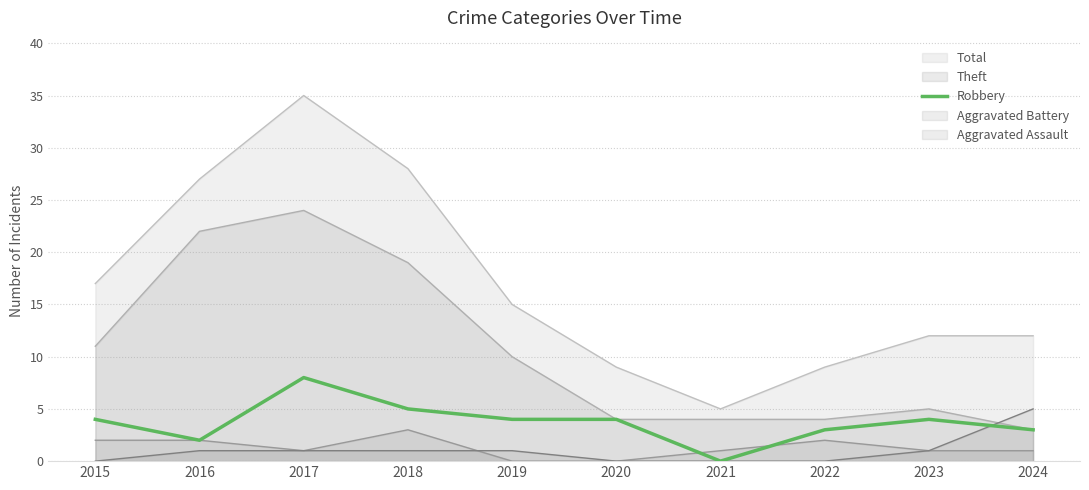

At which label does the data first exceed 4?

2017